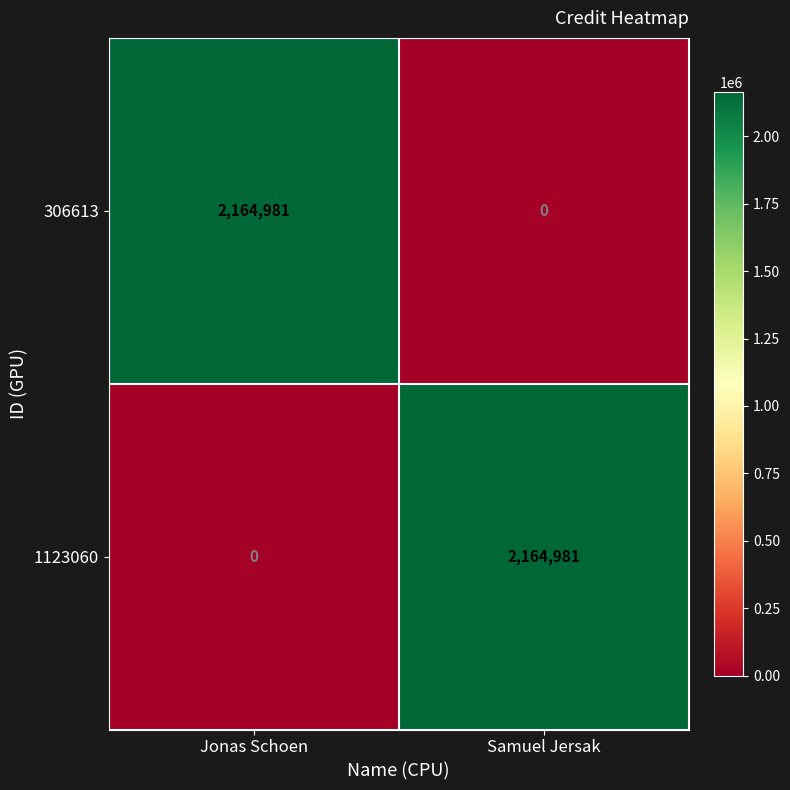

Which category has the lowest value in the 306613 series?

Samuel Jersak